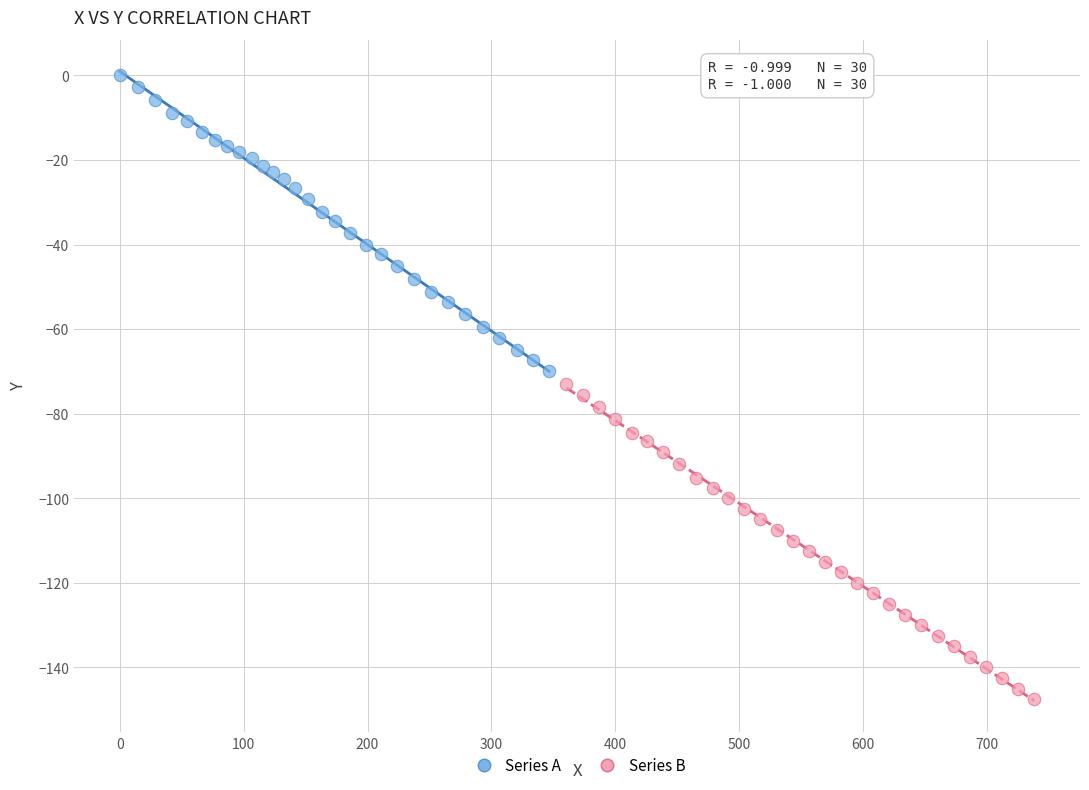

Which series has the widest spread of Y values?

Series B